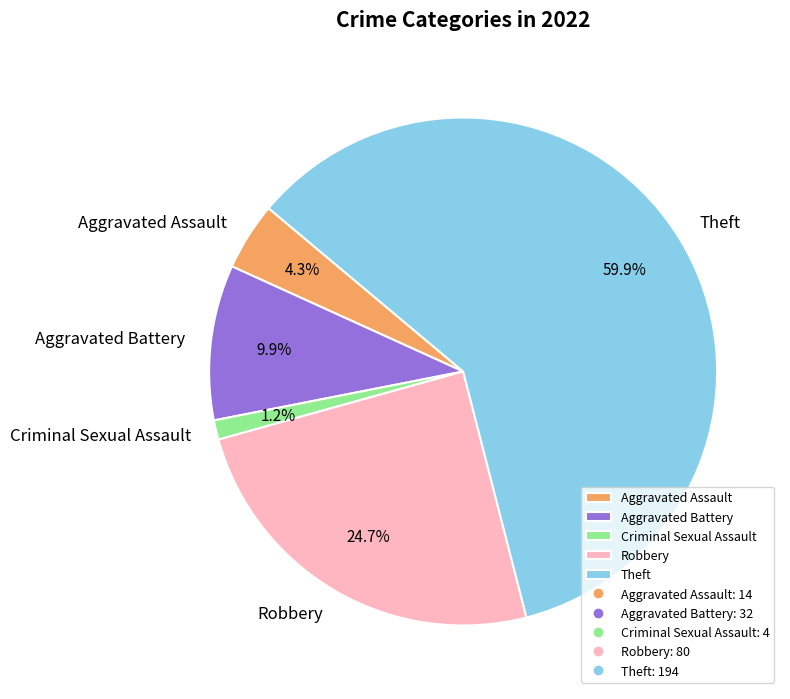

Which has a higher value, Criminal Sexual Assault or Aggravated Assault?

Aggravated Assault